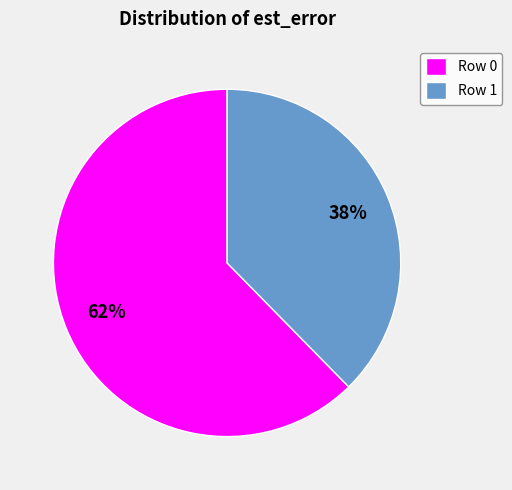

To the nearest percent, what portion does Row 1 represent?

38%